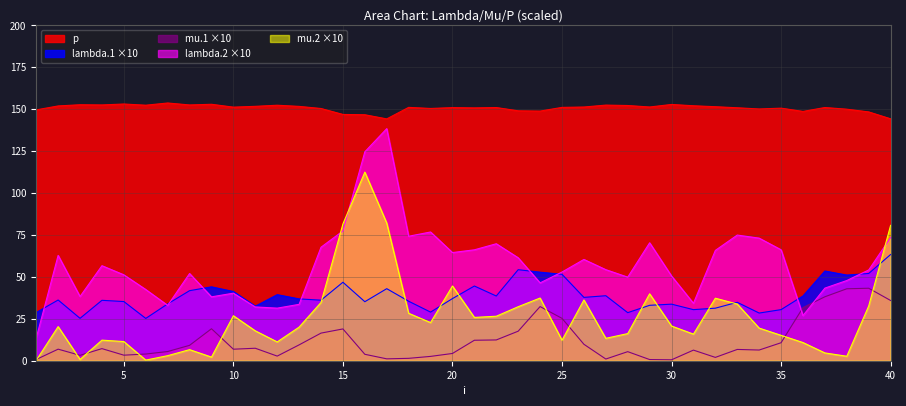

True or false: mu.1 and lambda.2 cross at least once.

True